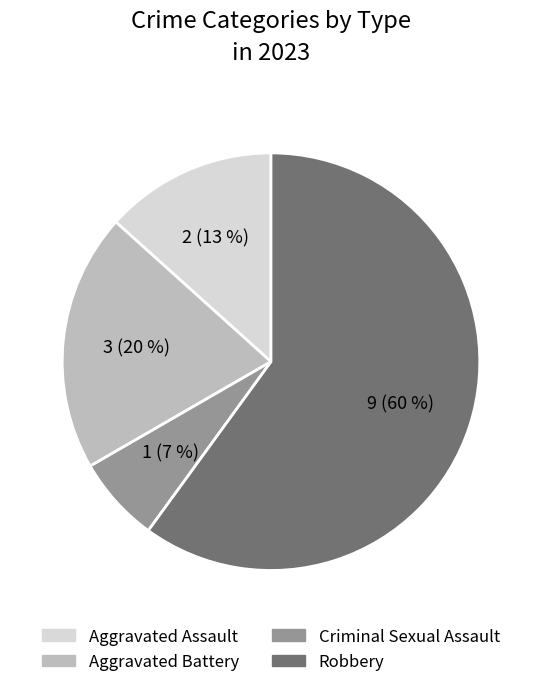

Combined, do Aggravated Assault and Criminal Sexual Assault account for over 50%?

No